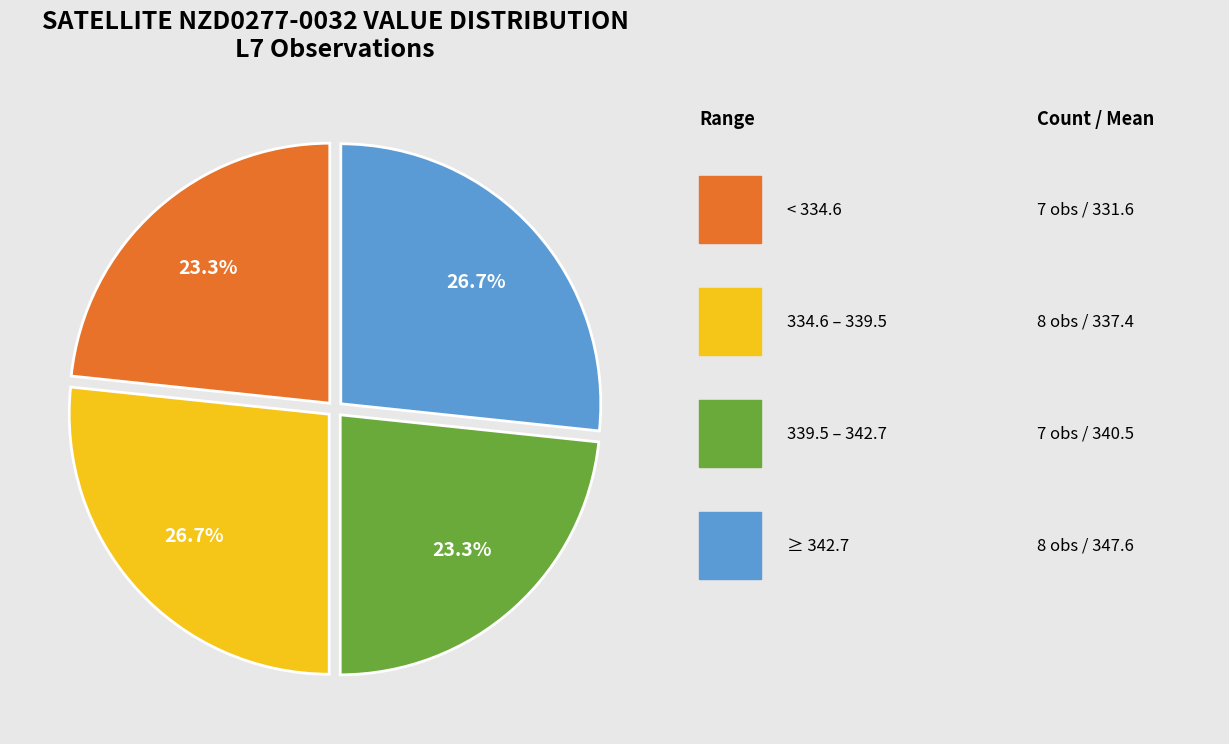

Is there any slice that represents more than half of the pie?

No